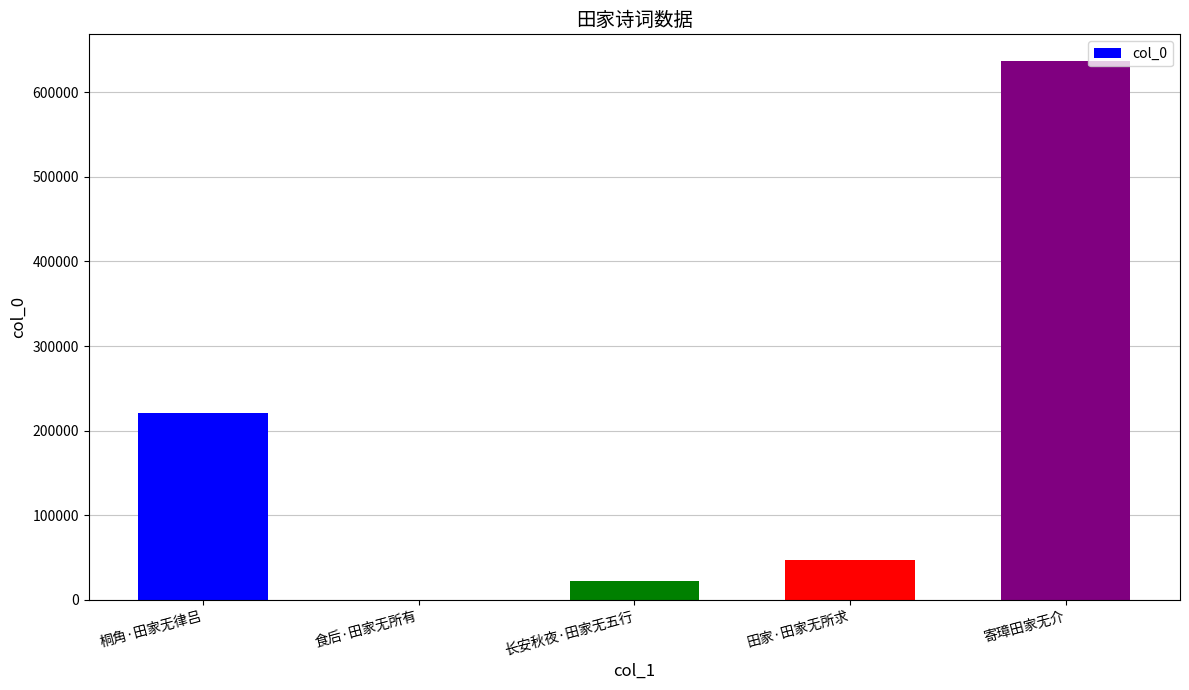

True or false: the data shows 221099 at 桐角·田家无律吕.

True